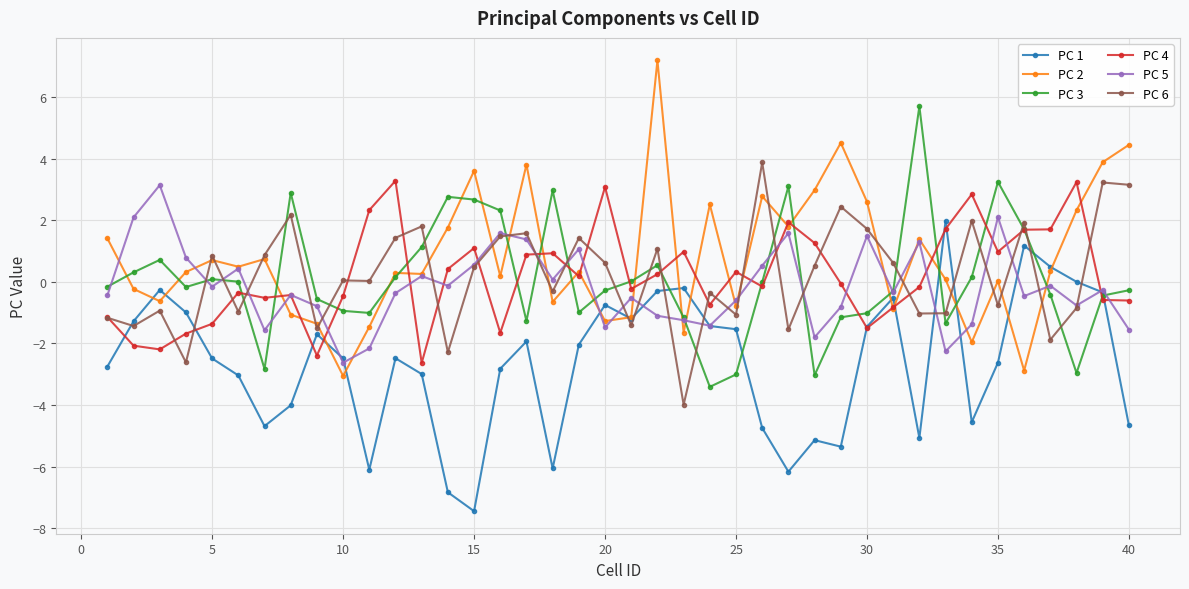

How many data points does each series have?

40